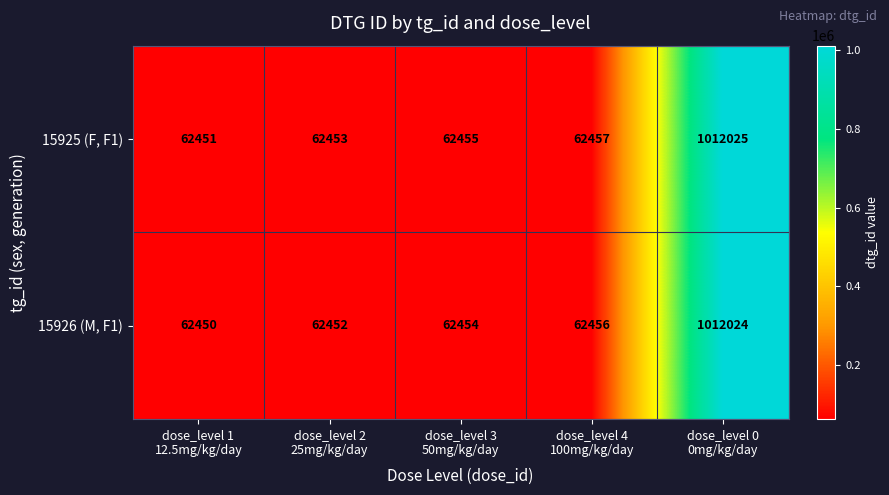

At which category is the sum across all series the highest?

dose_level 0
0mg/kg/day